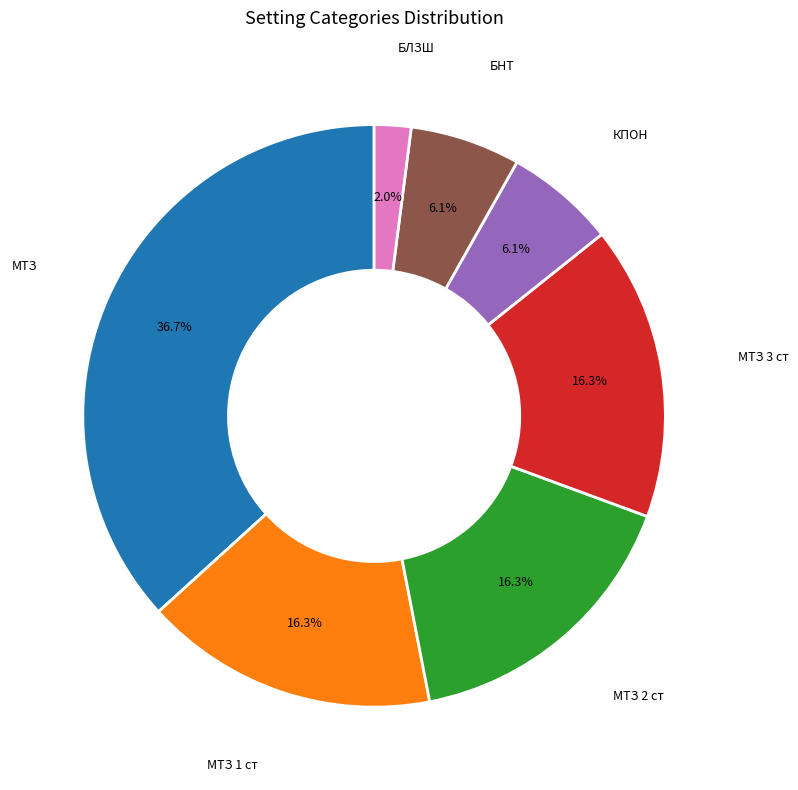

How many segments does this pie chart have?

7